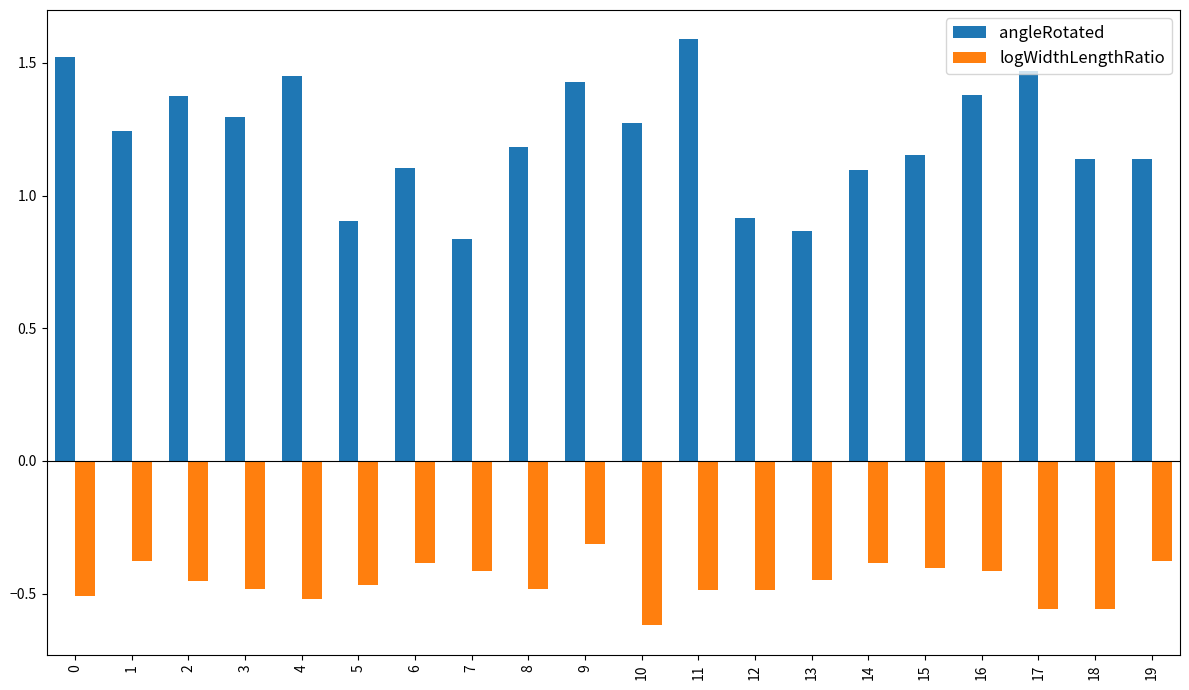

What is the sum of the angleRotated values at 4 and 14?

2.5